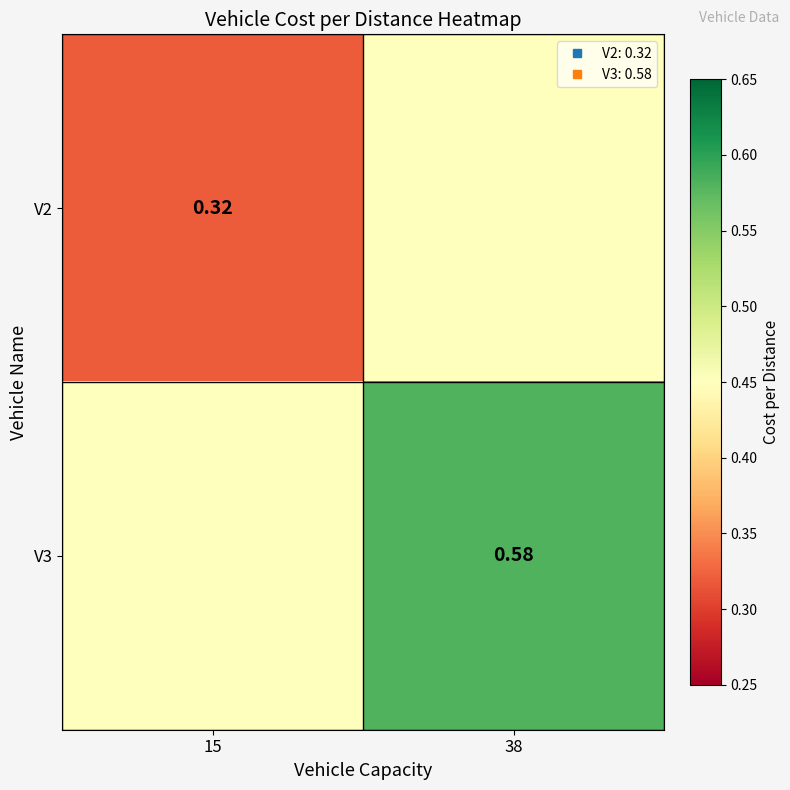

Is it true that V3 equals 0.2 at 15?

False